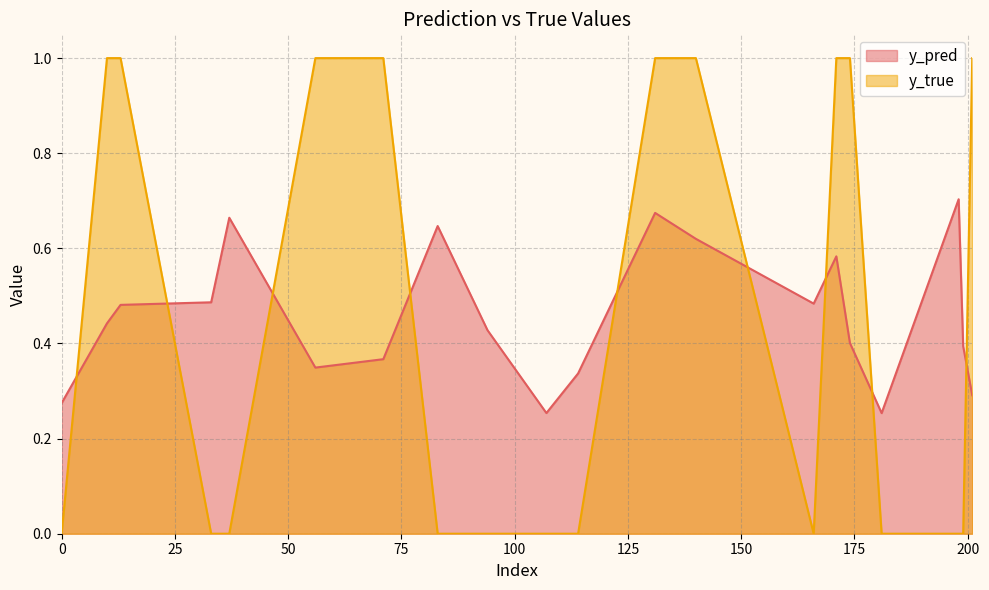

True or false: y_pred has a value of 1.1 at 131.

False